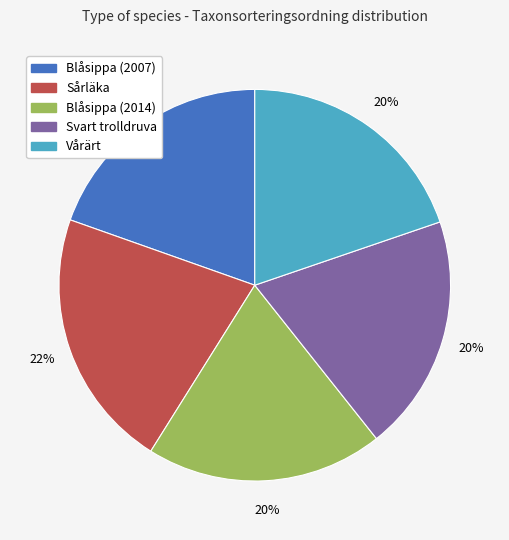

Is Sårläka the majority of the pie?

No